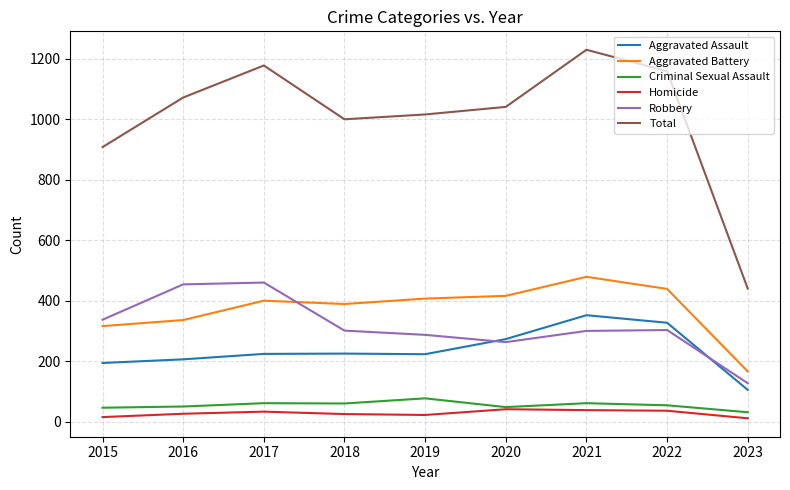

Is it true that Aggravated Battery equals 146 at 2020?

False